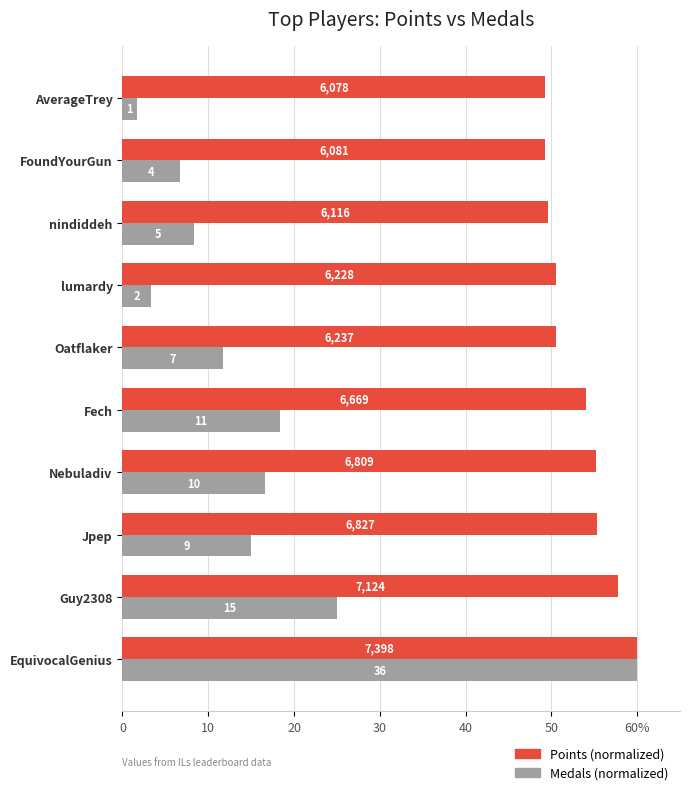

What are all the series names shown in the legend?

Points (normalized), Medals (normalized)